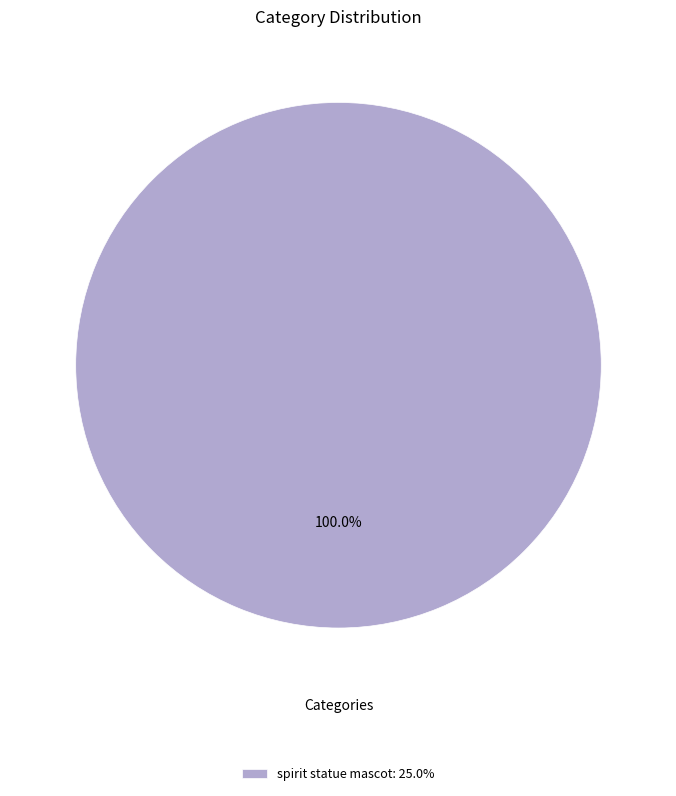

Which slice represents more than half of the pie?

spirit statue mascot: 25.0%